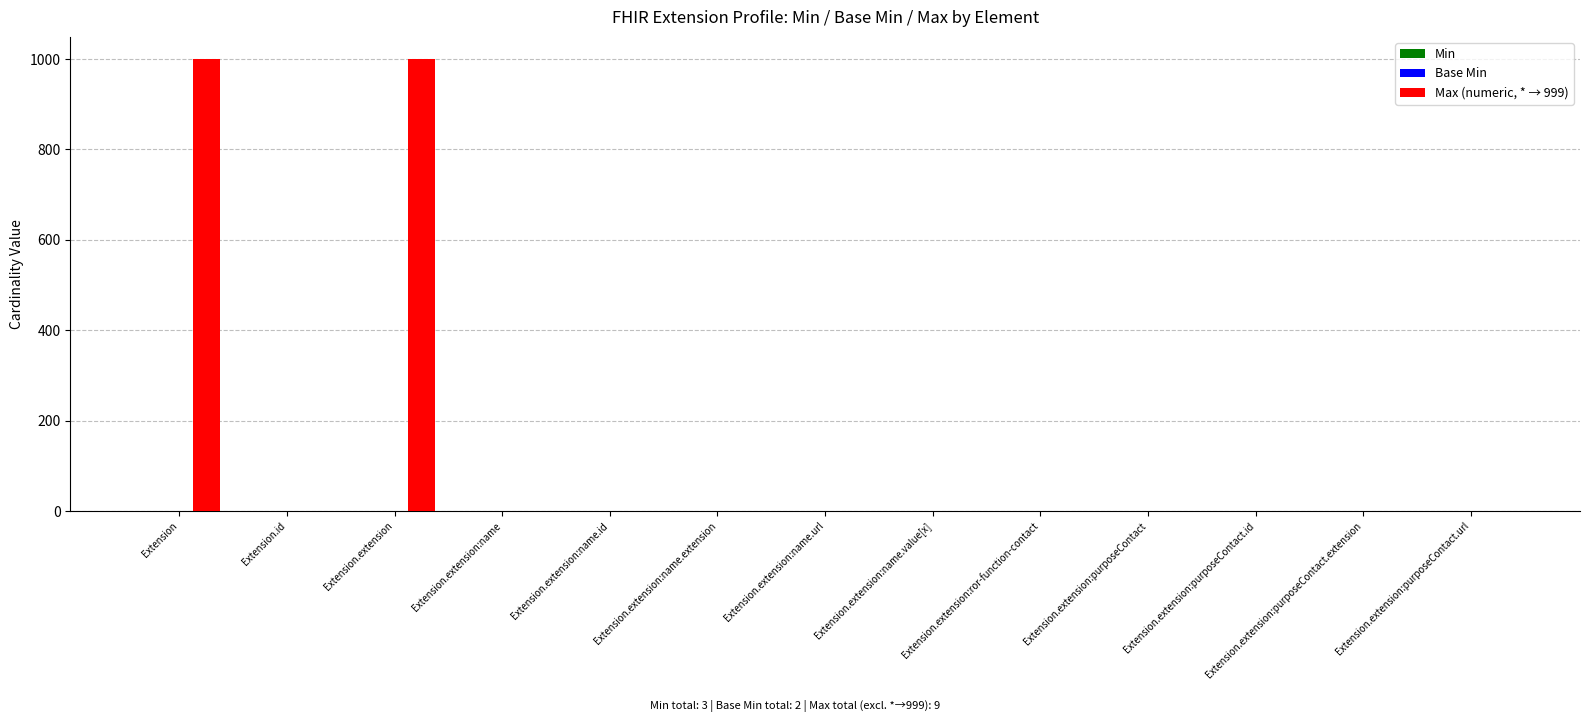

True or false: Max (numeric, * → 999) has a value of 999 at Extension.extension.

True